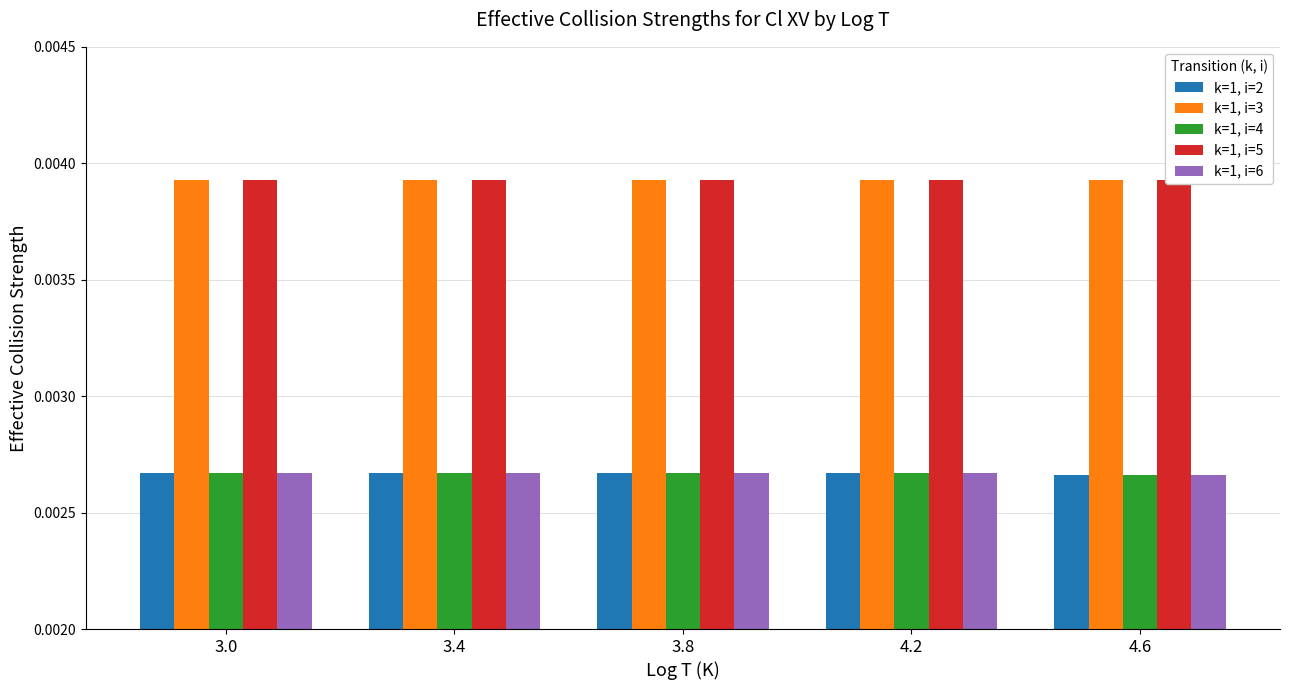

At 3.4, list the series in order from smallest to largest.

k=1, i=2, k=1, i=4, k=1, i=6, k=1, i=3, k=1, i=5